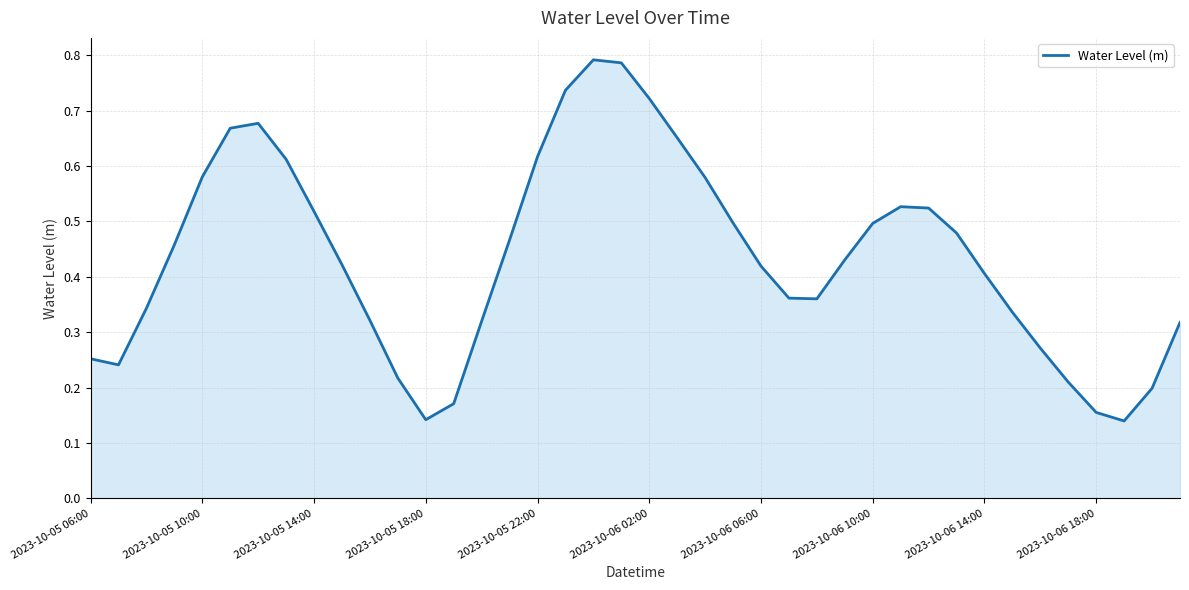

The chart shows a value of 0.1 at 2023-10-06 14:00. True or false?

False